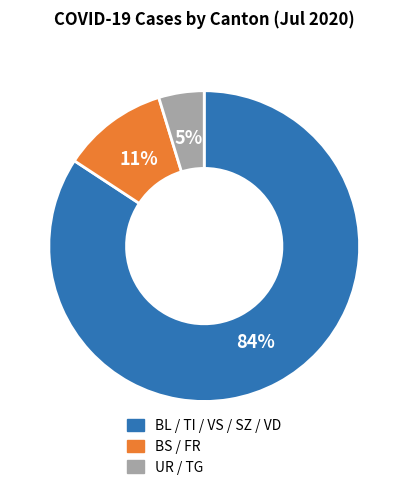

Is there a majority slice in this chart?

Yes